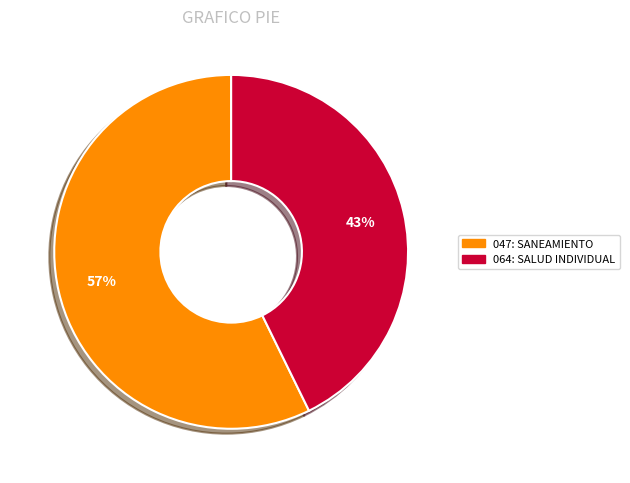

Is it true that 064: SALUD INDIVIDUAL is 52% of the pie?

False